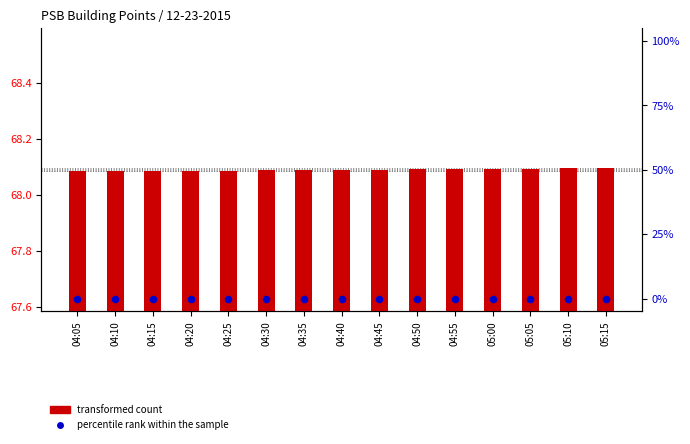

What are all the series names shown in the legend?

transformed count, percentile rank within the sample